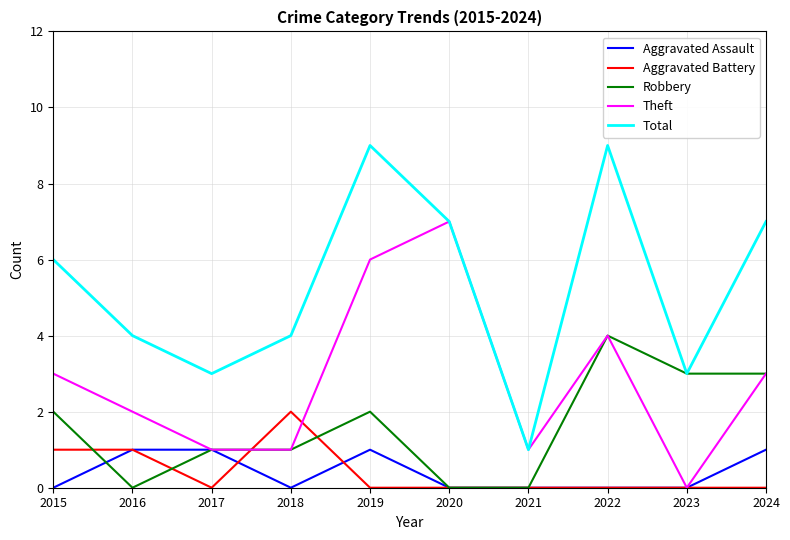

Count the Total values in the range 3 to 7.

7